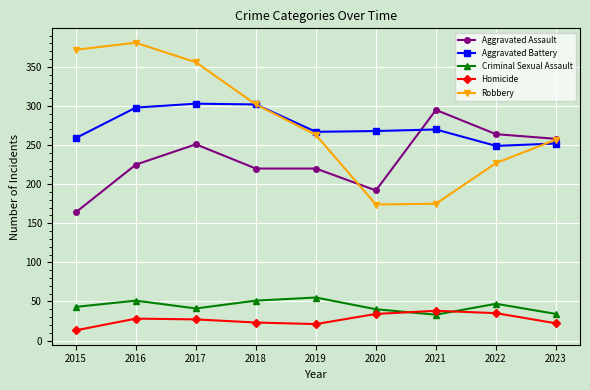

What is the value of the Robbery point at the 8th from the left?

227